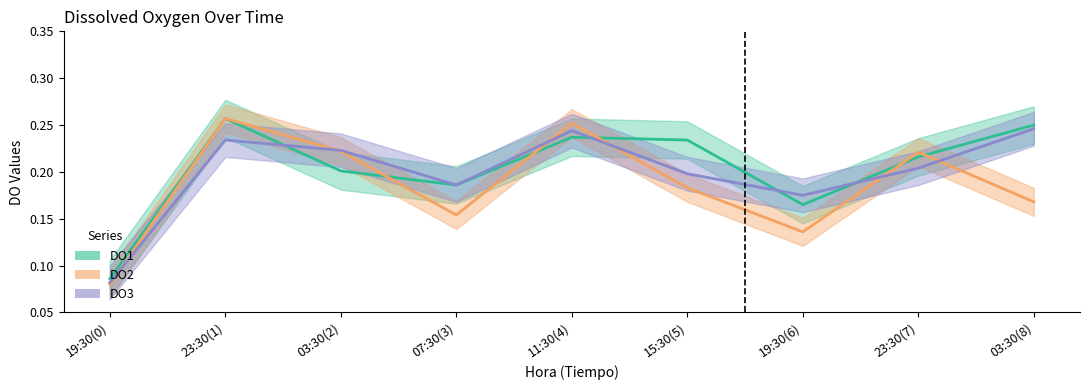

What is the label of the 2nd point from the right?

23:30(7)